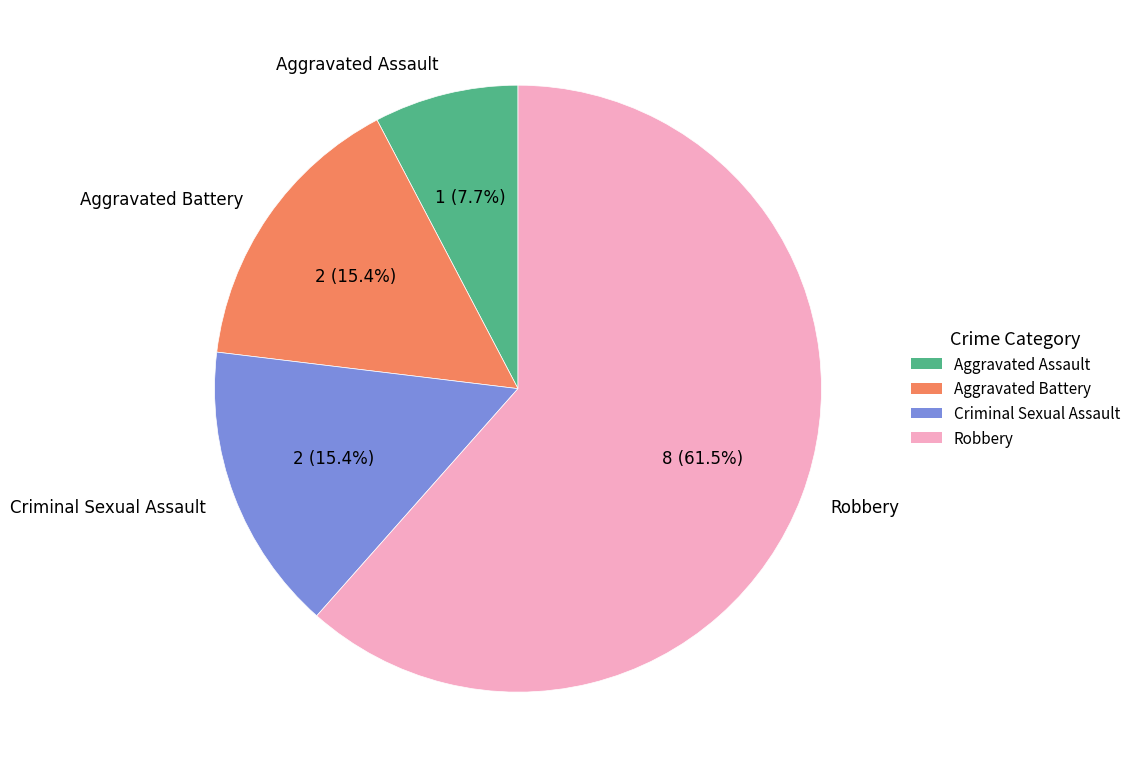

Does Aggravated Assault account for over 50% of the chart?

No